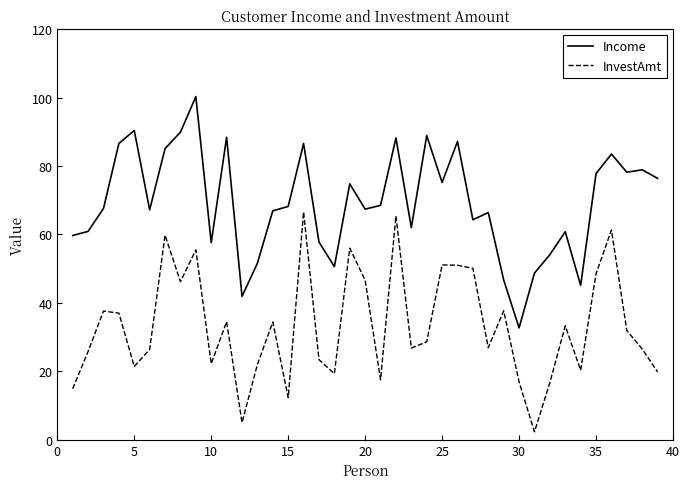

Does the chart display data point markers on the line(s)?

No